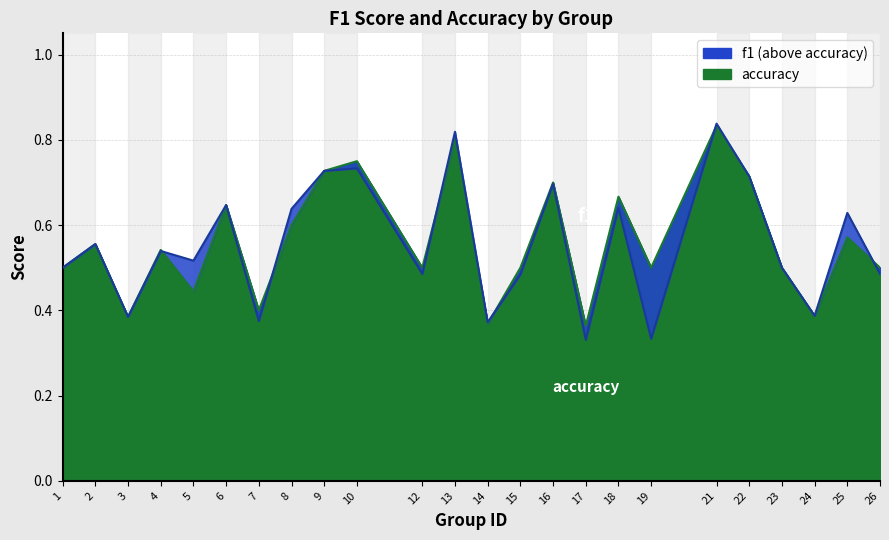

List the series in order of their peak value, highest first.

f1, accuracy